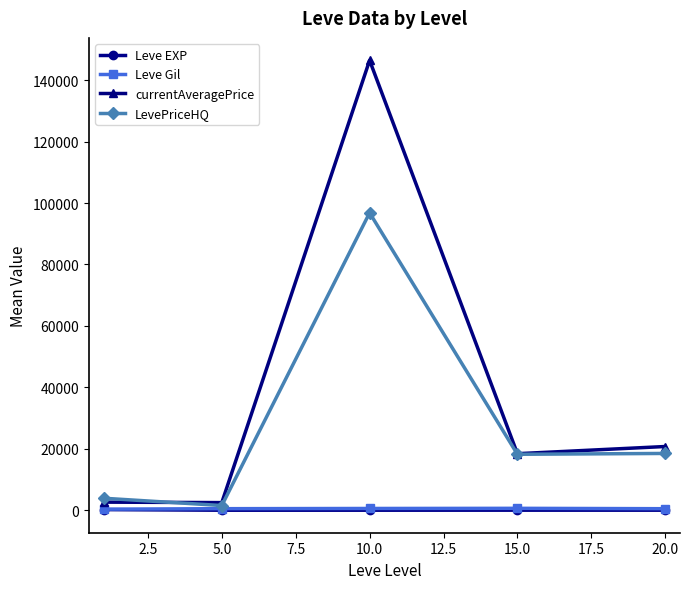

True or false: Leve Gil has more than 2 points higher than both neighbors.

False